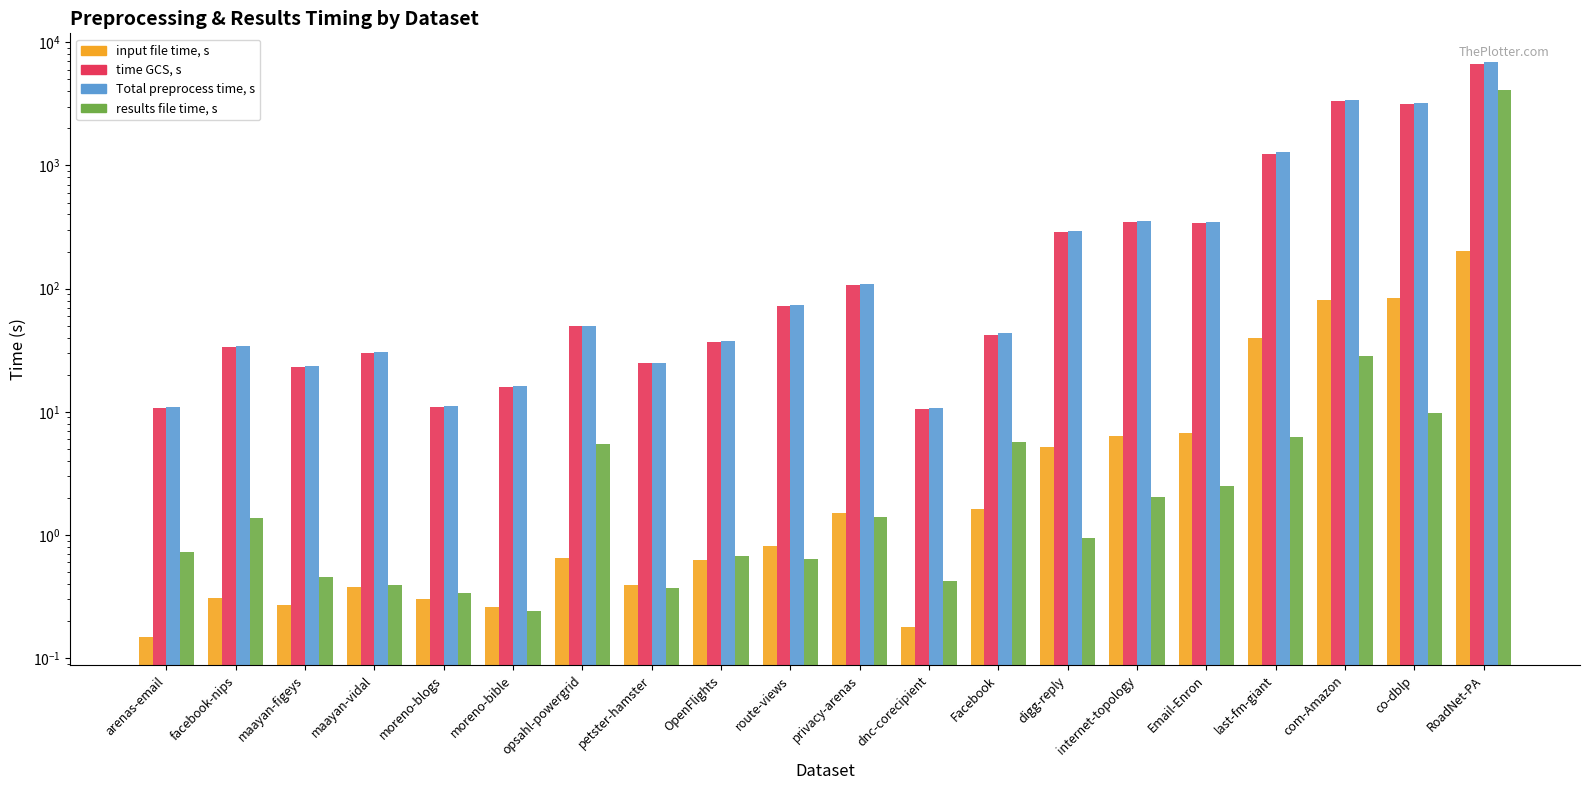

The value of Total preprocess time, s at Email-Enron is 604.1. True or false?

False